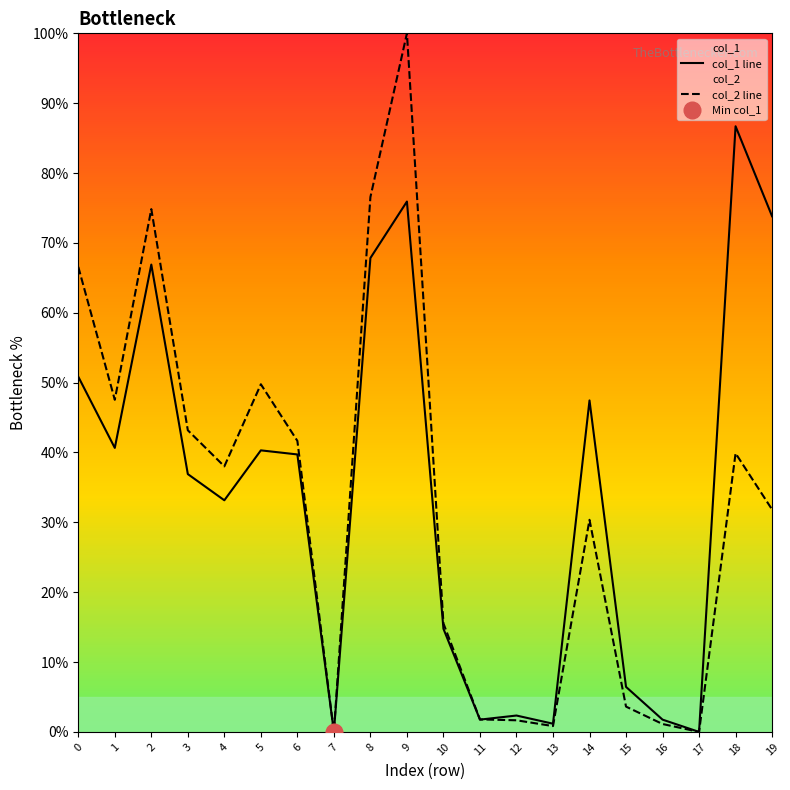

At 2, list the series in order from largest to smallest.

col_2 line, col_1 line